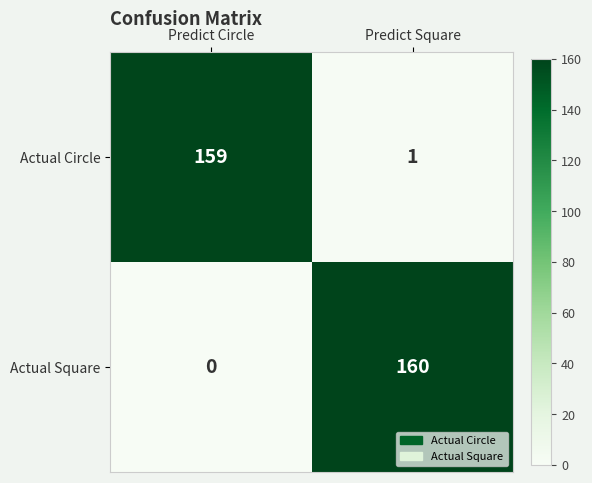

What is the total value across all series at Predict Square?

161